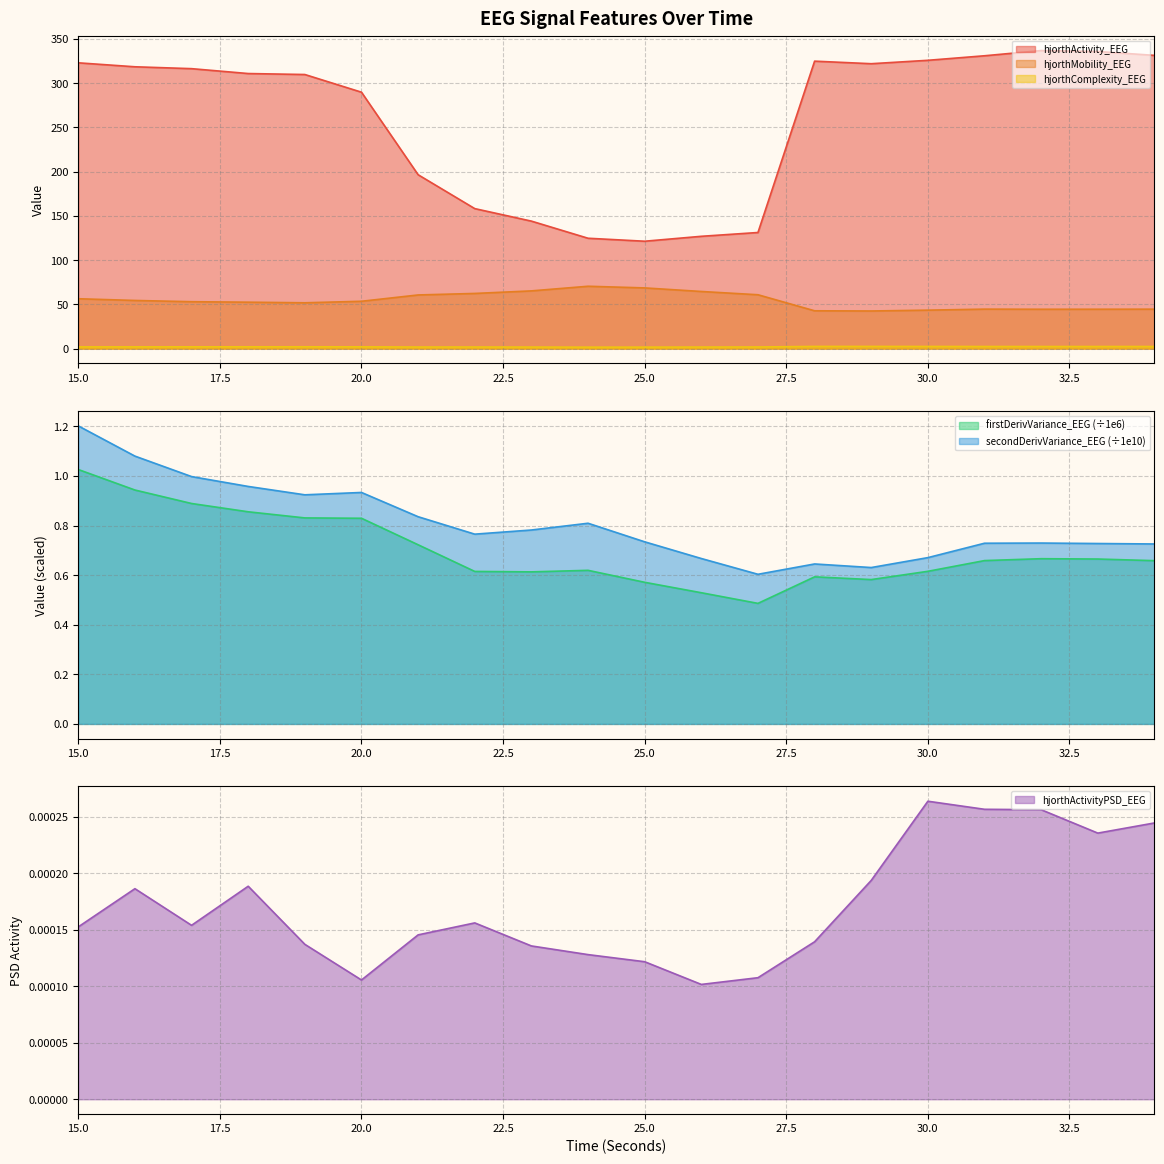

The value of hjorthActivityPSD_EEG at 23 is 0.0. True or false?

True